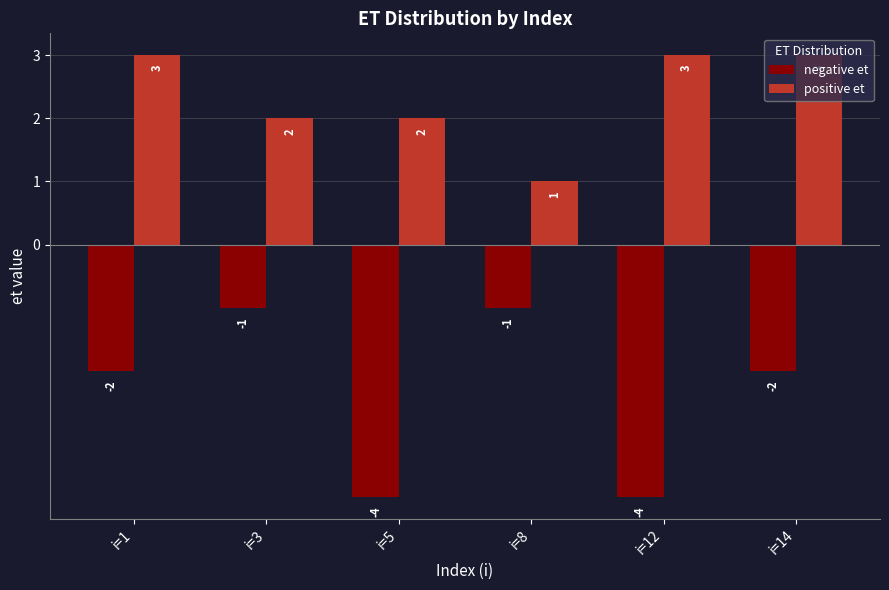

How many data points does each series have?

6